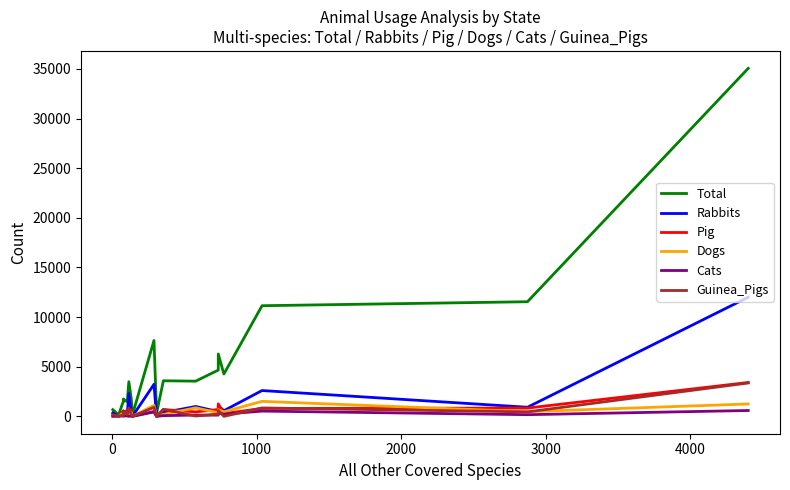

How many interior local peaks does the Dogs series have?

7